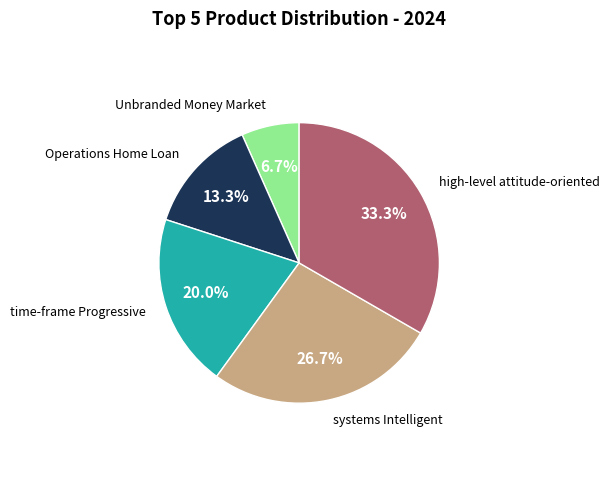

How many segments does this pie chart have?

5